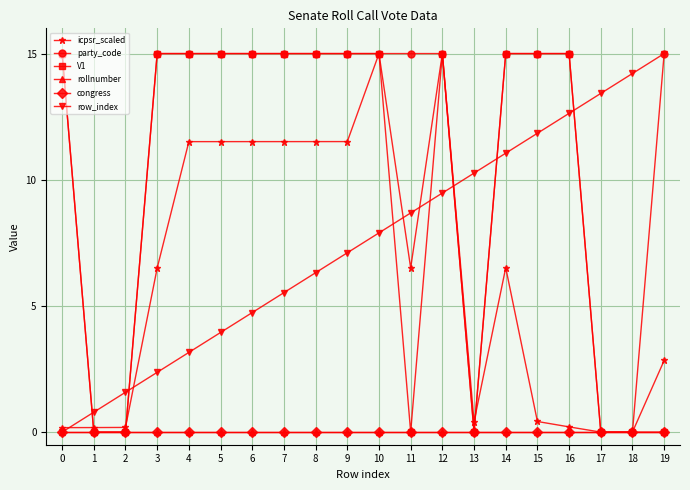

Is this an area chart (filled region under the line)?

No